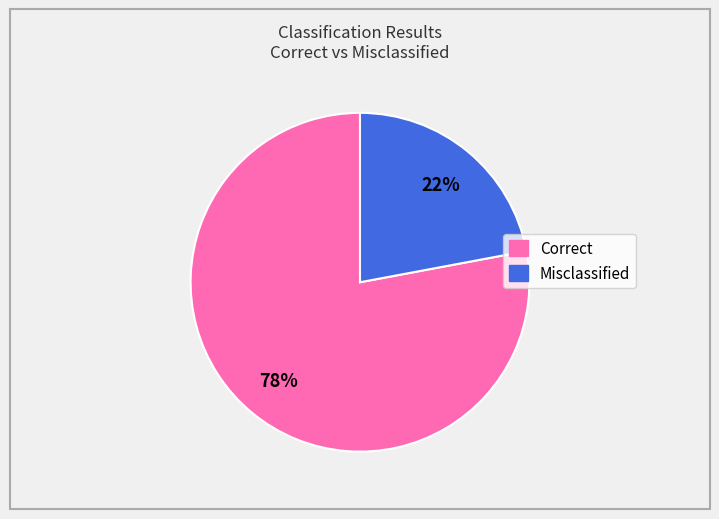

Is there any slice that represents more than half of the pie?

Yes